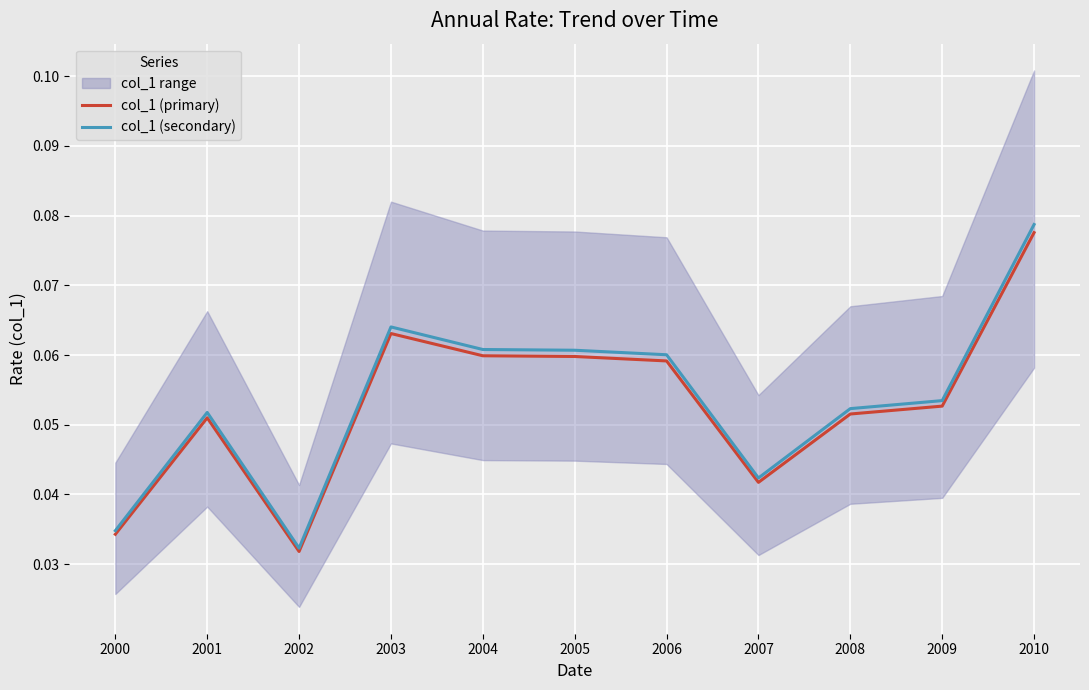

Rank the series by their maximum value, from lowest to highest.

col_1 (primary), col_1 (secondary)